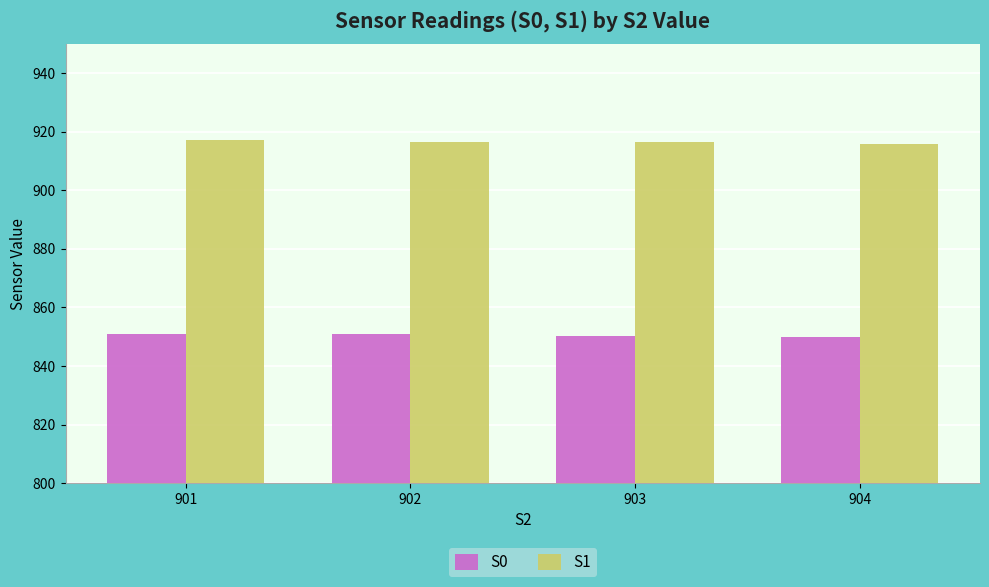

The S1 series shows 449.8 at 904. True or false?

False